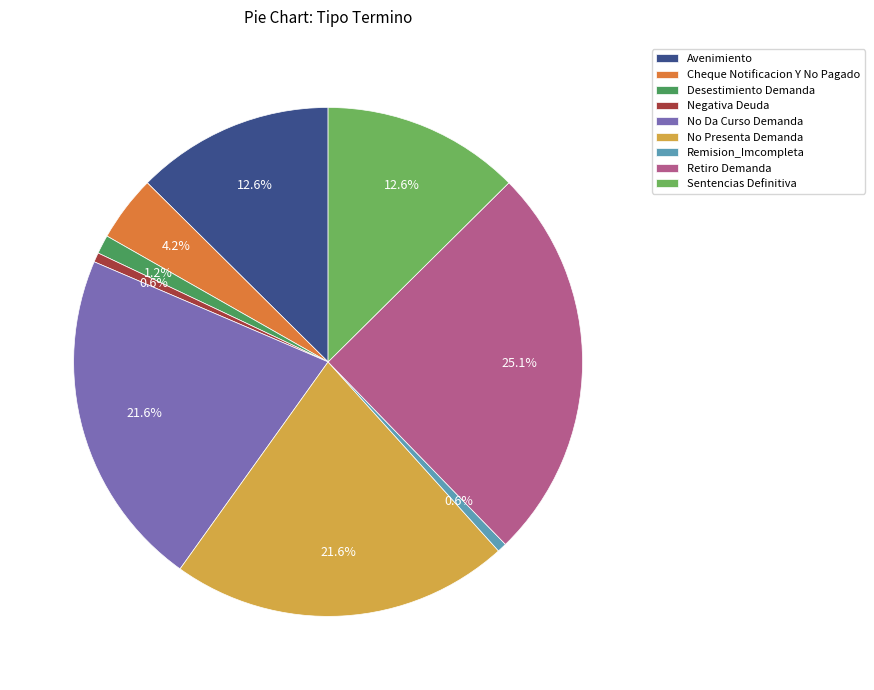

Is Cheque Notificacion Y No Pagado the majority of the pie?

No